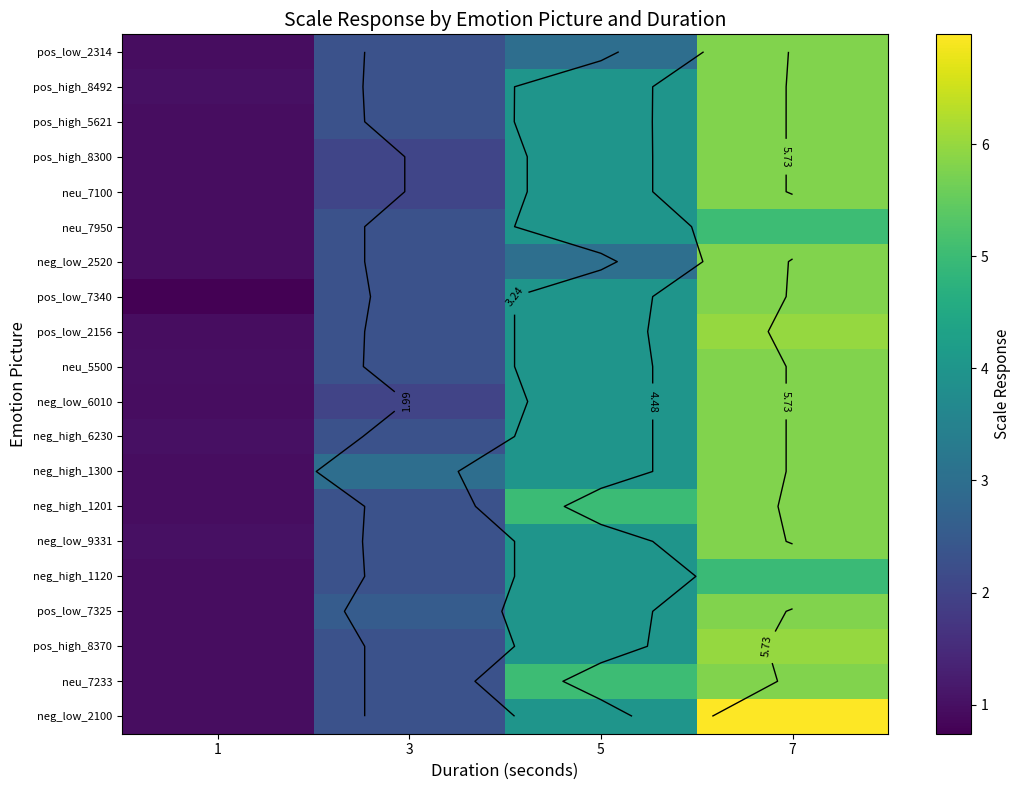

What is the difference between the second highest and minimum values in the neg_high_6230 series?

3.0